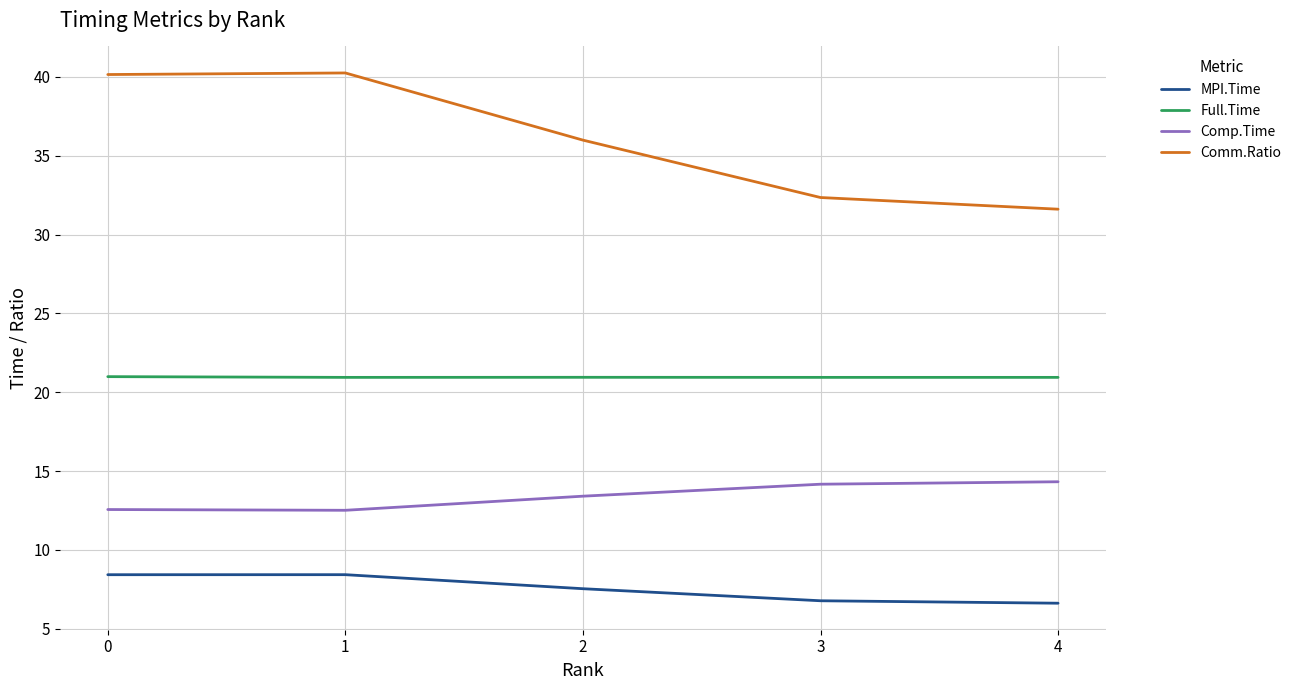

True or false: Full.Time and MPI.Time cross at least once.

False